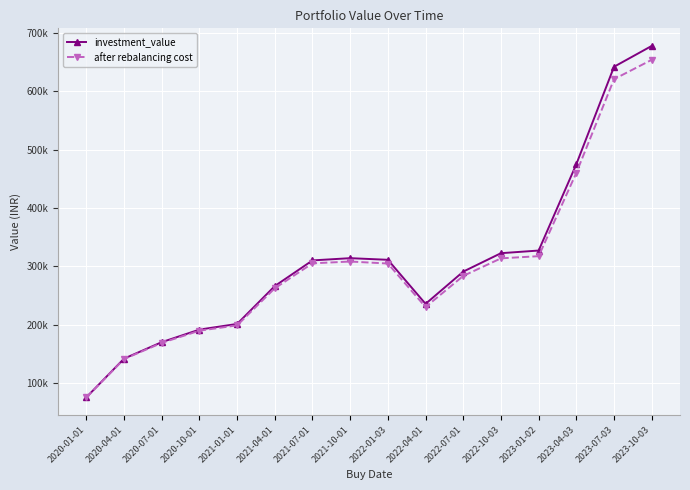

What is the approximate value of after rebalancing cost at 2023-04-03?

460226.3